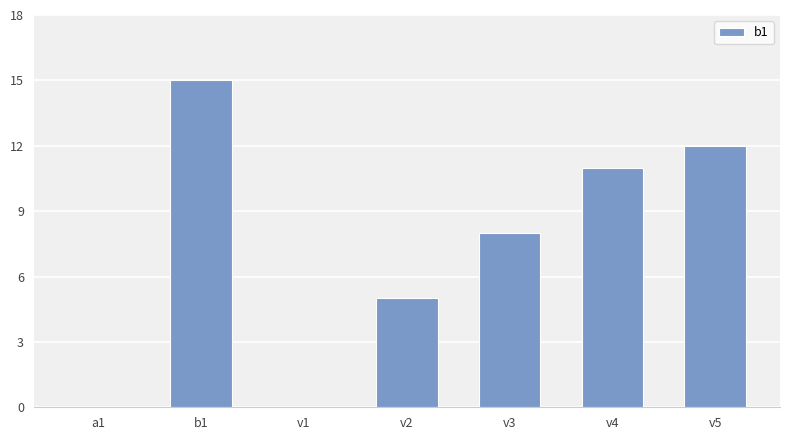

Reading right to left, what are all the values shown in this chart?

v5=12	v4=11	v3=8	v2=5	v1=0	b1=15	a1=0